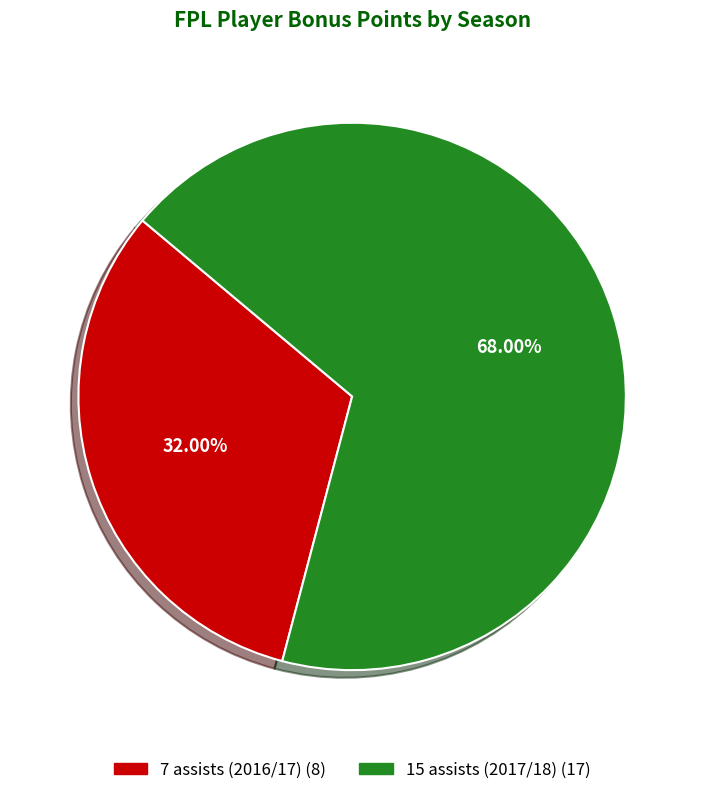

What percentage is NOT represented by 7 assists (2016/17)?

68.0%